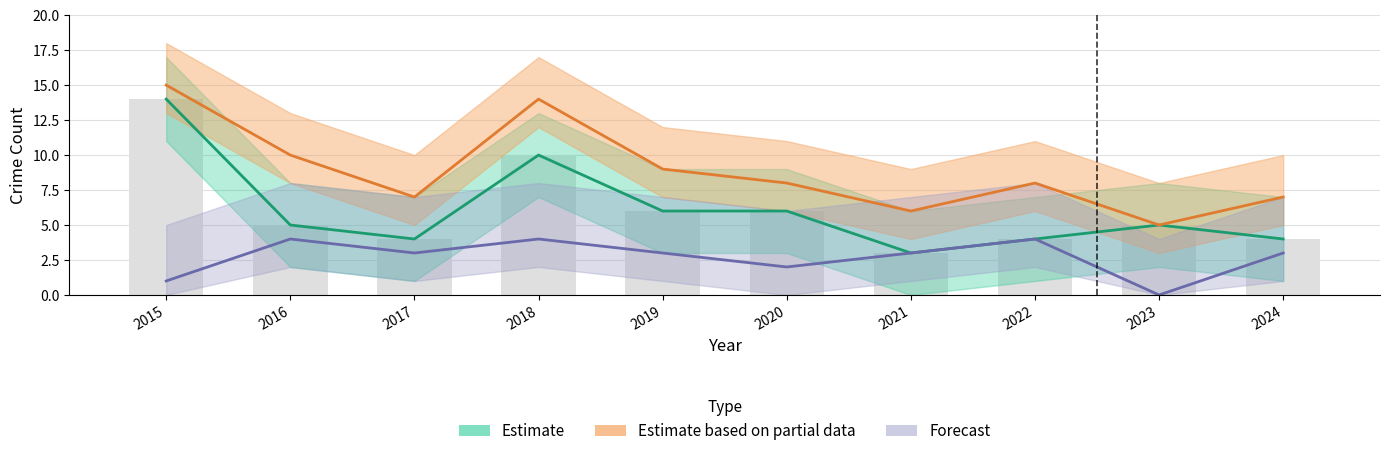

Which series has the widest spread of values?

Estimate